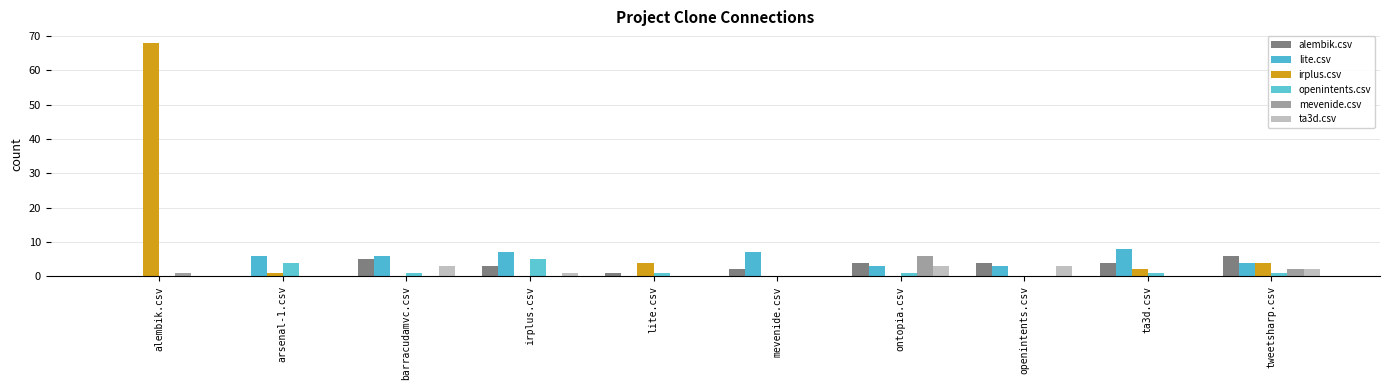

Is the value of lite.csv at ta3d.csv greater than the value of ta3d.csv at irplus.csv?

Yes